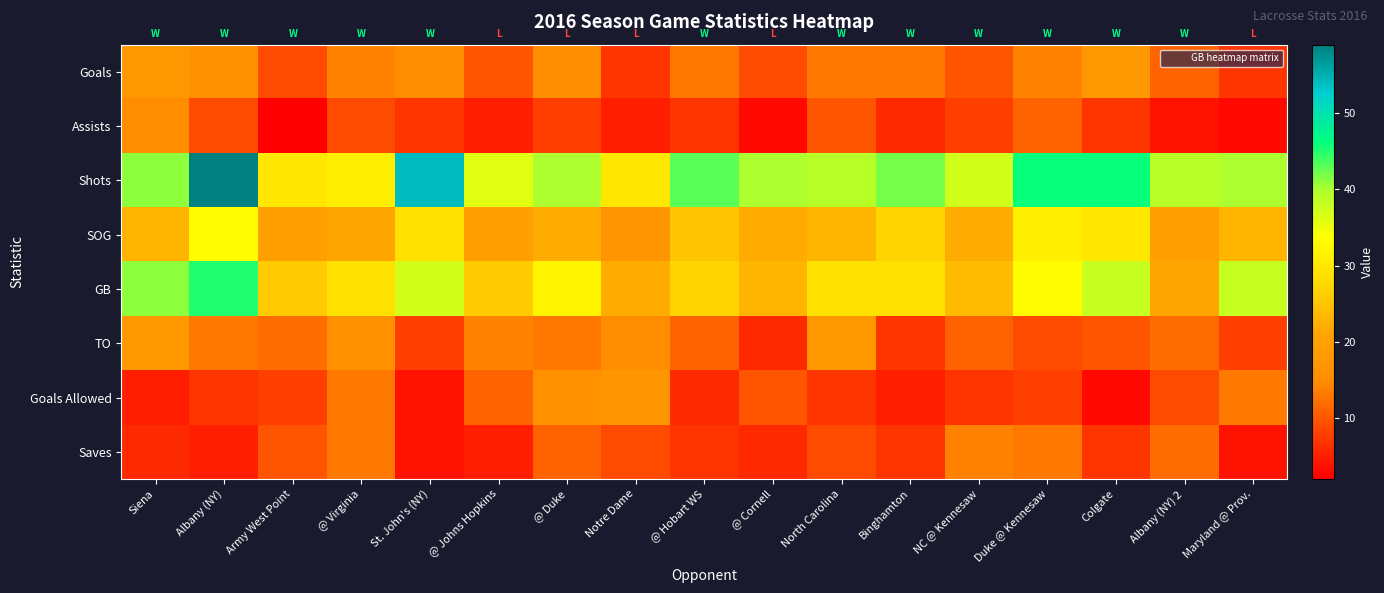

Which label corresponds to the largest value in the chart?

Albany (NY)